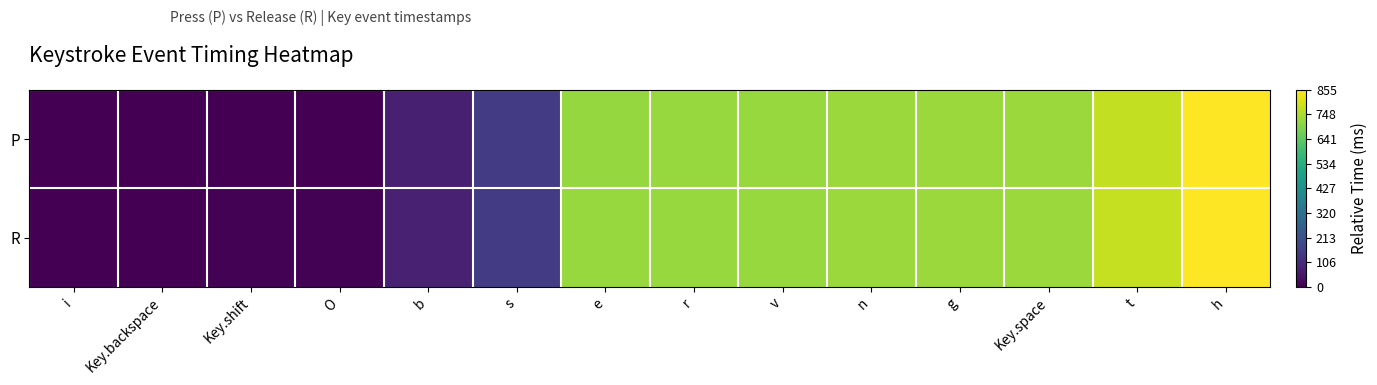

Reading left to right, what are all the values shown in this chart?

P: i=0	Key.backspace=1	Key.shift=2	O=2	b=76	s=149	e=721	r=722	v=723	n=725	g=726	Key.space=726	t=777	h=853
R: i=2	Key.backspace=2	Key.shift=4	O=4	b=77	s=150	e=722	r=723	v=724	n=725	g=726	Key.space=727	t=779	h=855